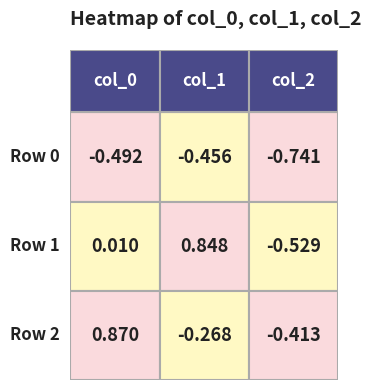

Which has a higher value, 2 or 0?

2